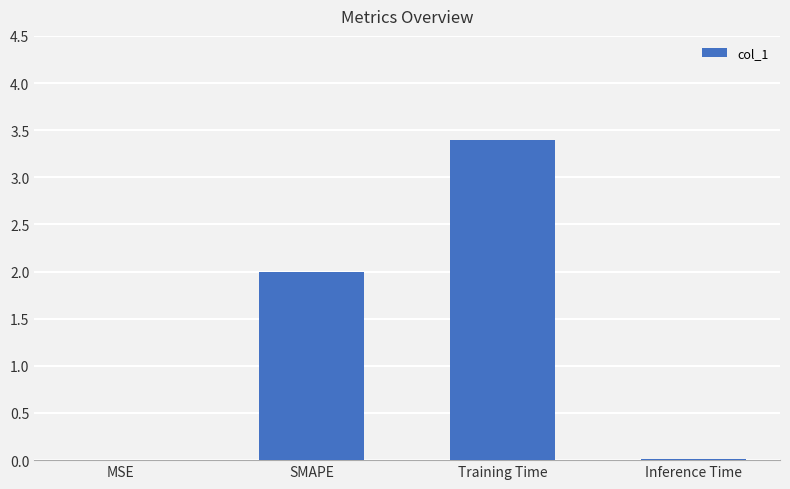

Read the value at Training Time.

3.4